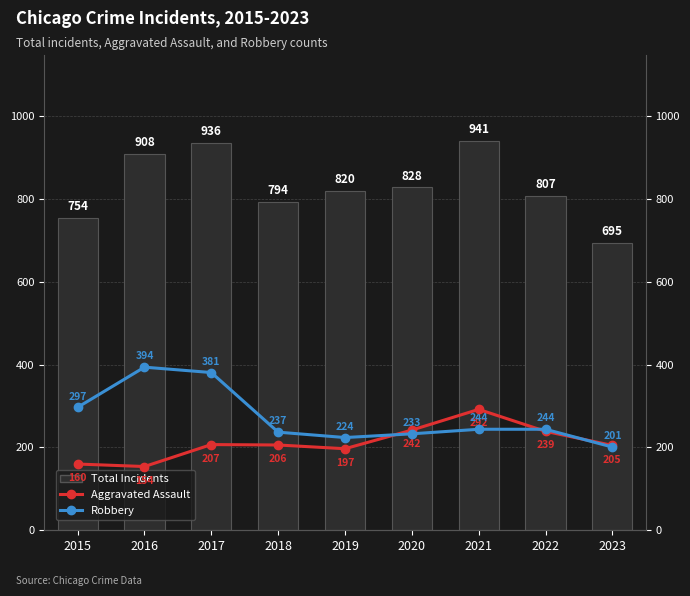

What is the difference between the highest and lowest values at 2020?

595